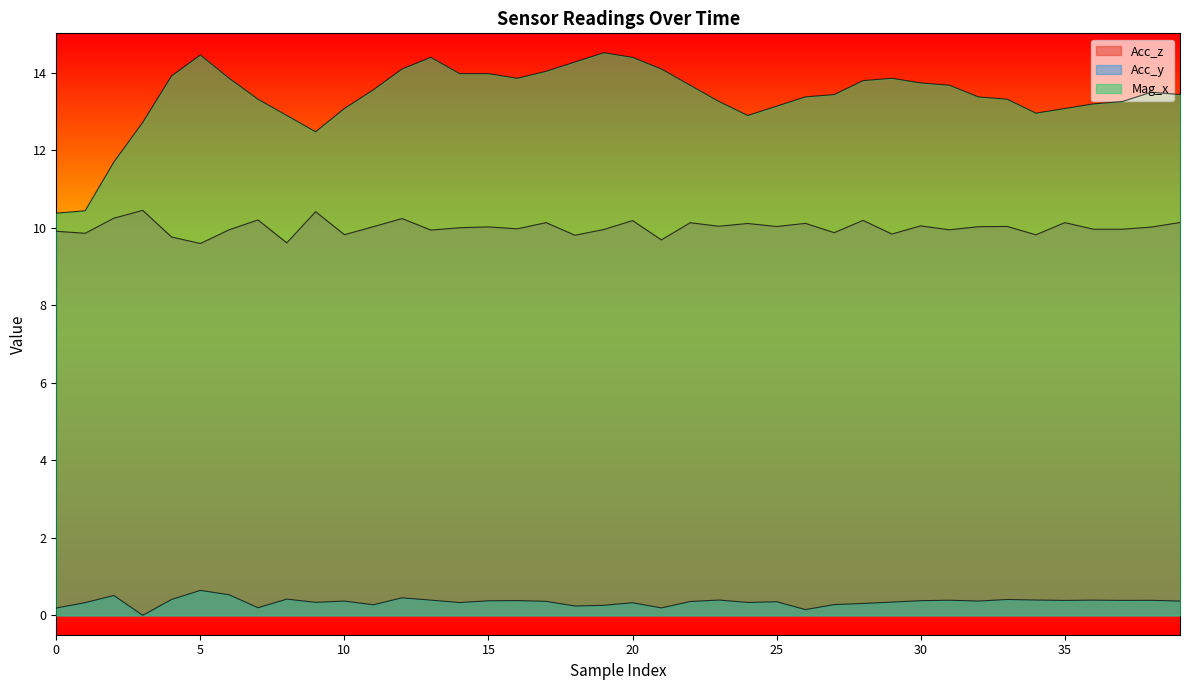

What is the difference between the highest and lowest values at 12?

13.6